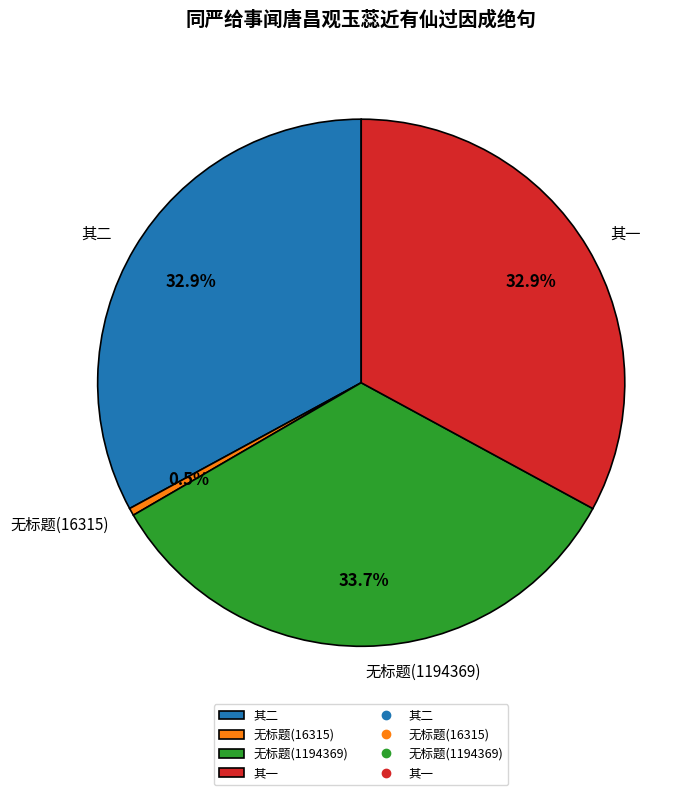

Does 无标题(1194369) represent more than half of the total?

No